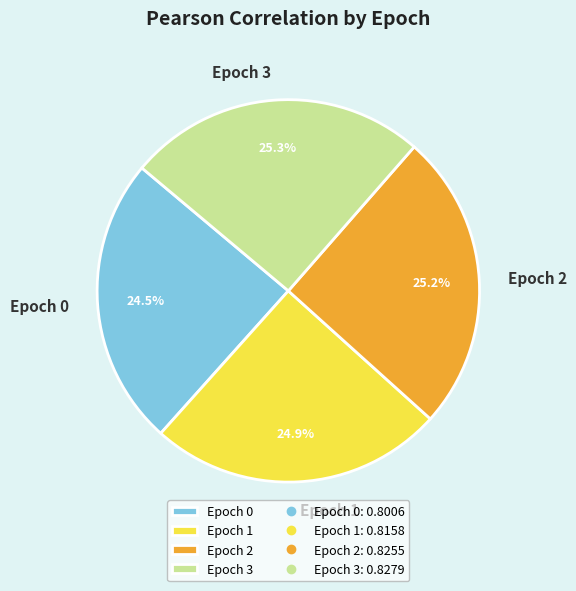

What percentage do Epoch 2 and Epoch 0 together represent?

49.7%